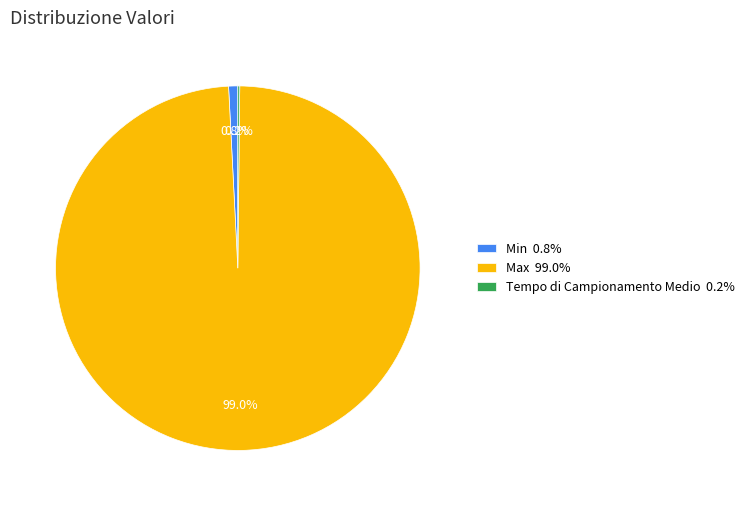

How much of the chart is everything except Max 99.0%?

1.0%